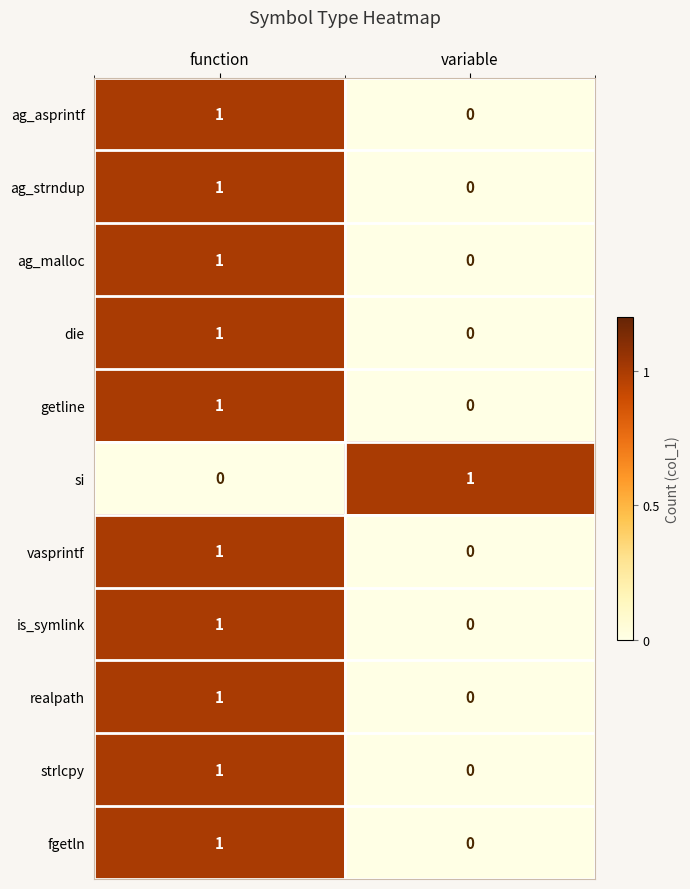

Is the value of ag_strndup at function greater than the value of fgetln at variable?

Yes